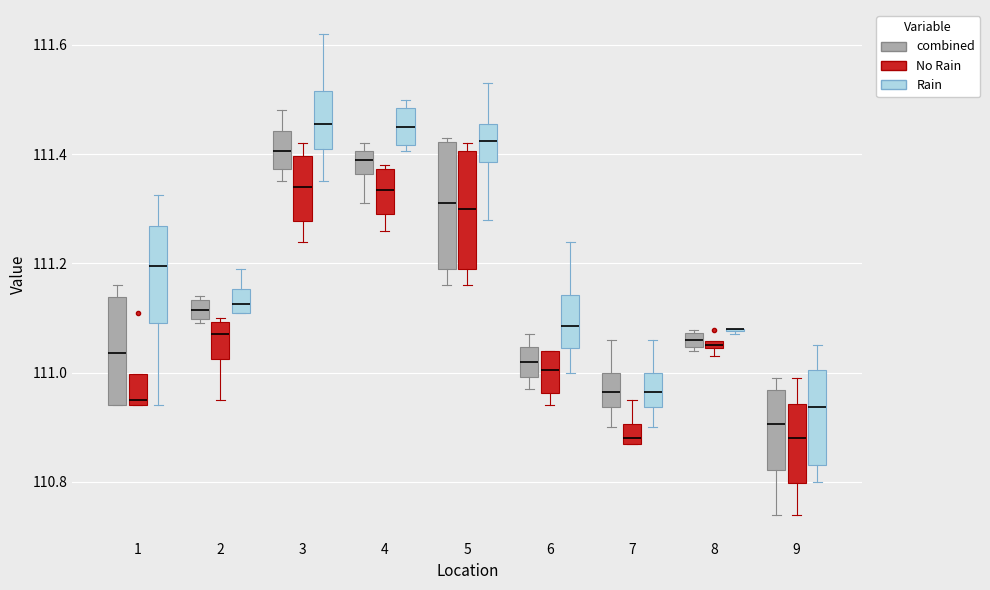

Where is the upper edge of the box for 7 (No Rain) on the y-axis? The values are not printed on the chart, so give them approximately, as read against the axis.

110.90